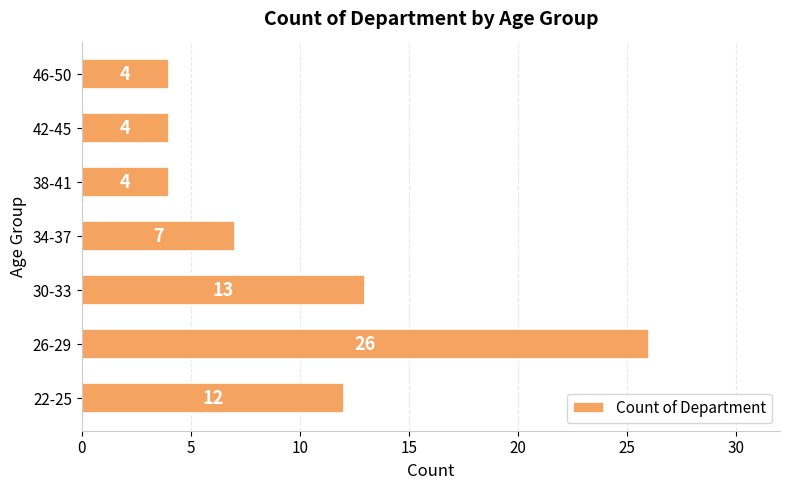

Is it true that the value at 34-37 is 7?

True